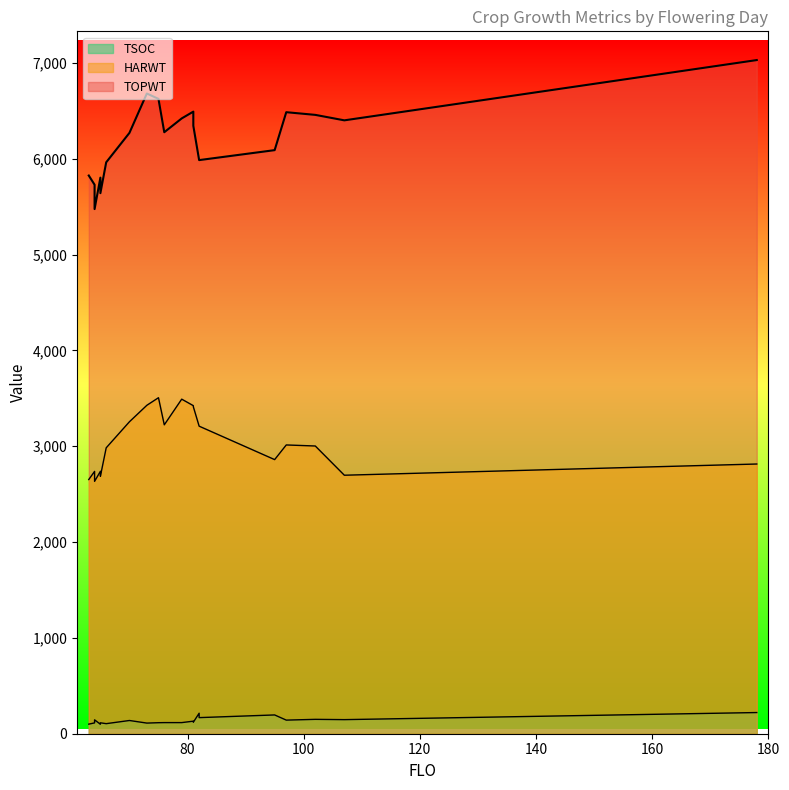

What is the maximum value for TOPWT?

7031